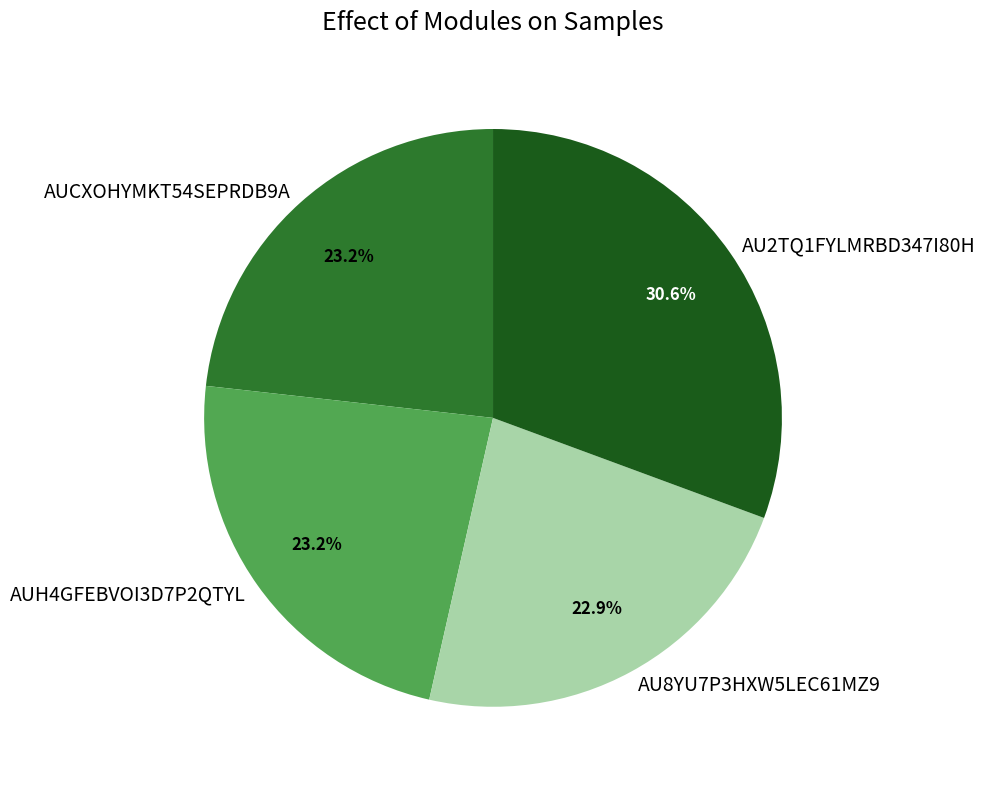

What percentage is the AUCXOHYMKT54SEPRDB9A slice, to the nearest percent?

23%